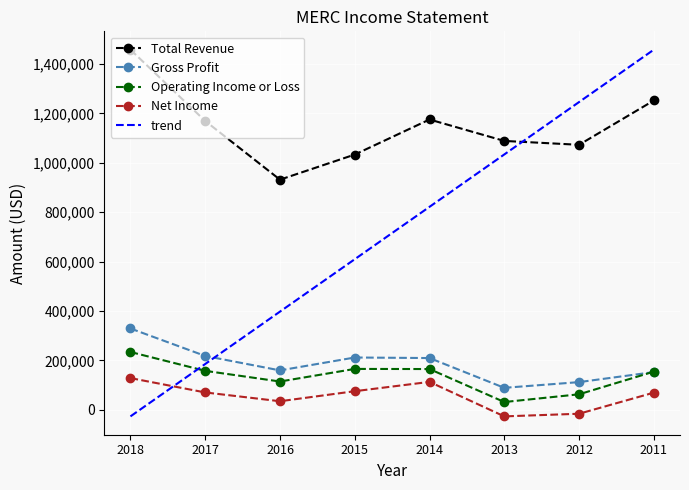

Reading right to left, list all the values displayed in this chart.

Total Revenue: 1252000	1072700	1088400	1175100	1033200	931600	1169100	1457700
Gross Profit: 152900	112300	89200	209700	211900	159700	218200	329300
Operating Income or Loss: 154700	63000	31700	165200	165700	114700	157900	234200
Net Income: 69700	-15700	-26400	113200	75500	34900	70500	128600